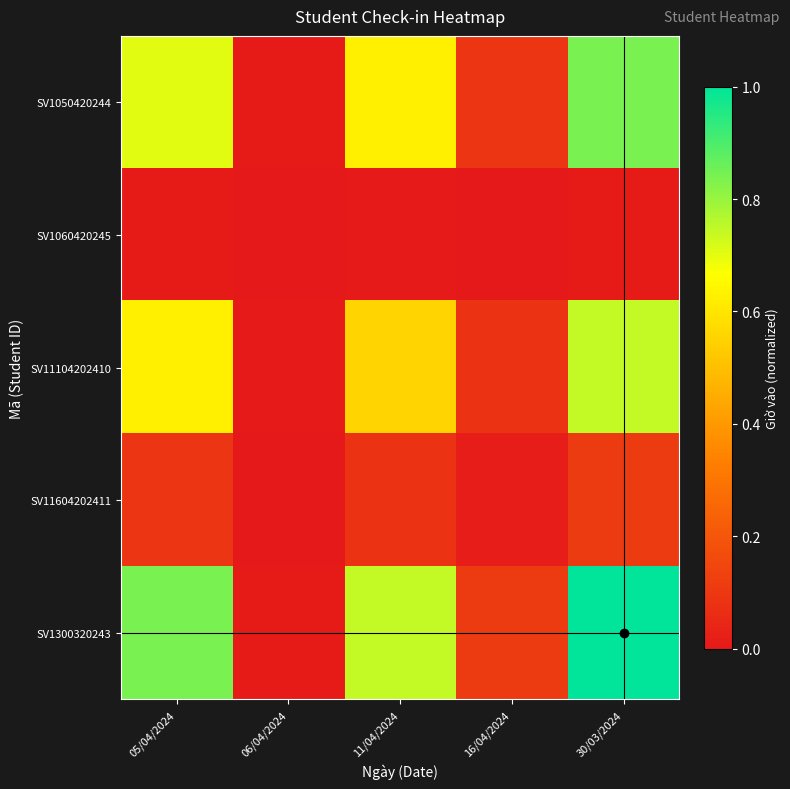

What is the greatest value displayed?

1.0